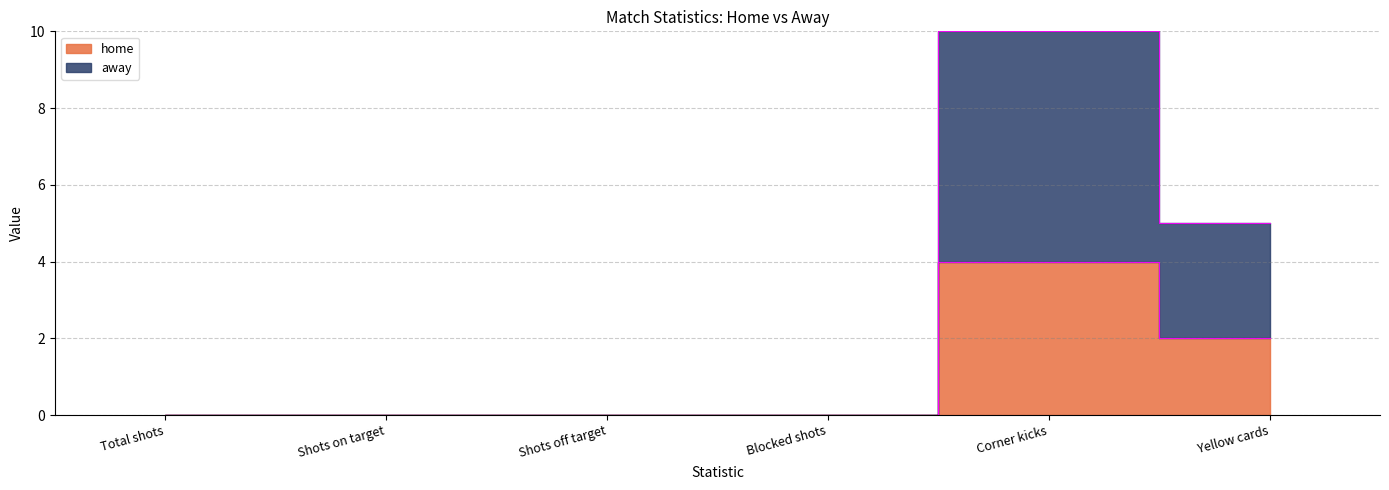

What is the total value across all series at Yellow cards?

7